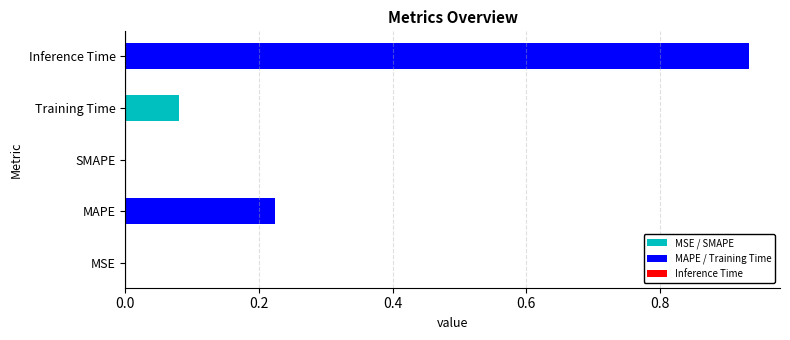

Is it true that the value at MAPE is 0.3?

False